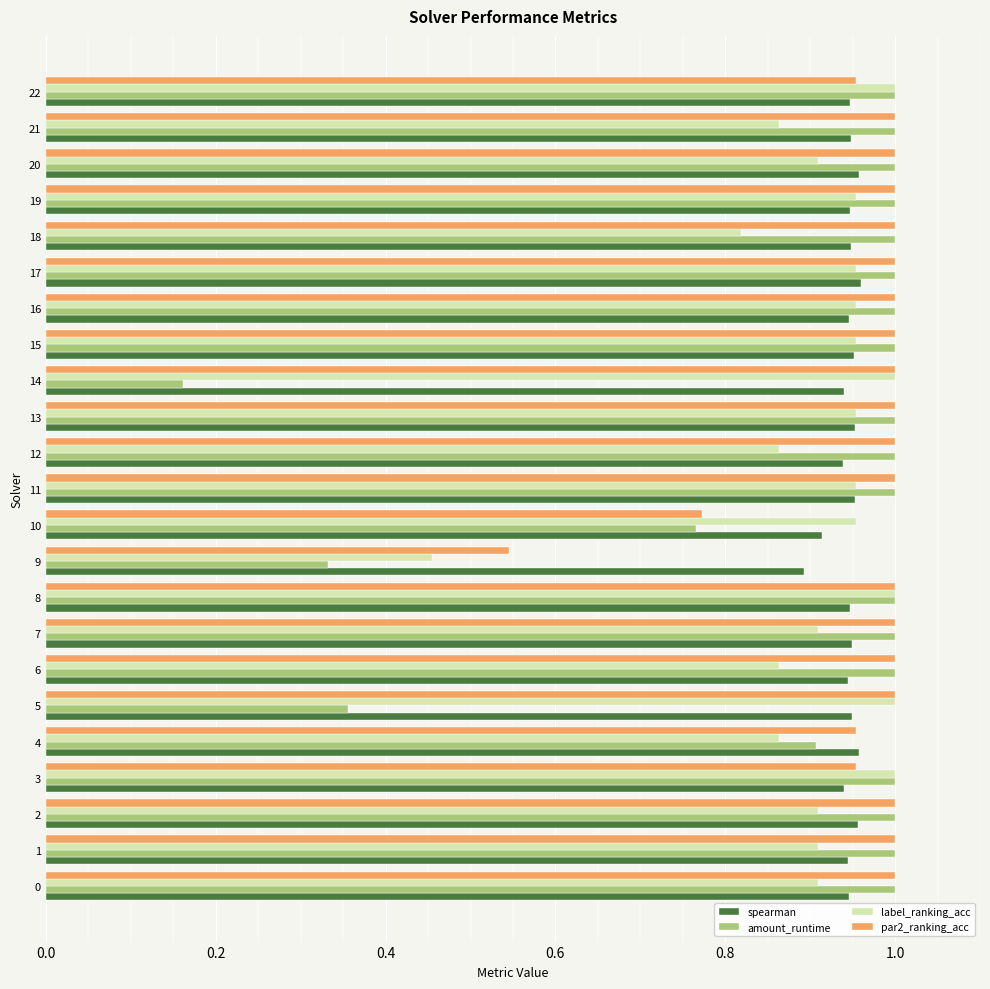

What is the sum of all par2_ranking_acc values?

22.2